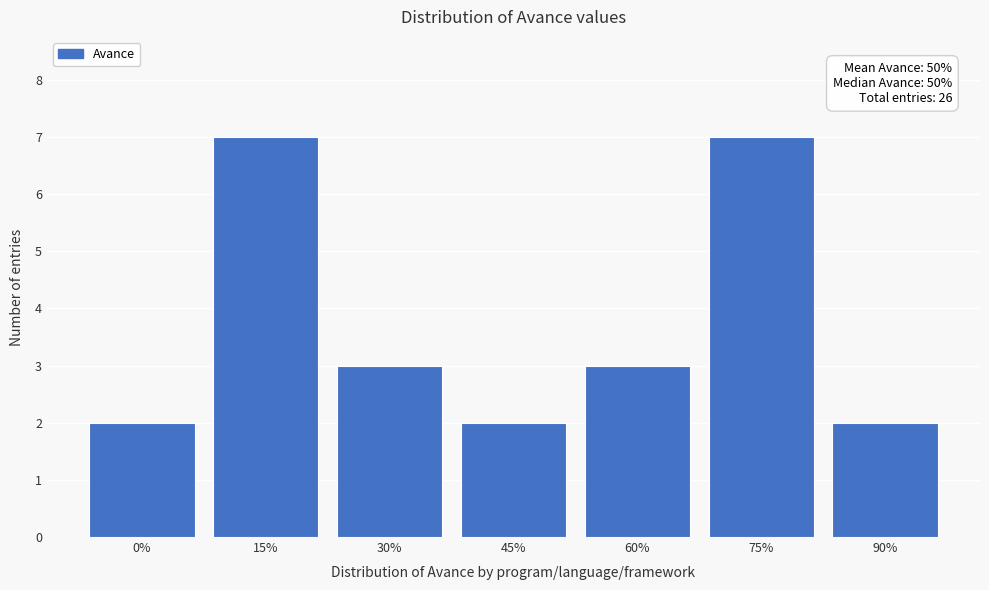

Reading left to right, extract all data points from this chart.

2	7	3	2	3	7	2